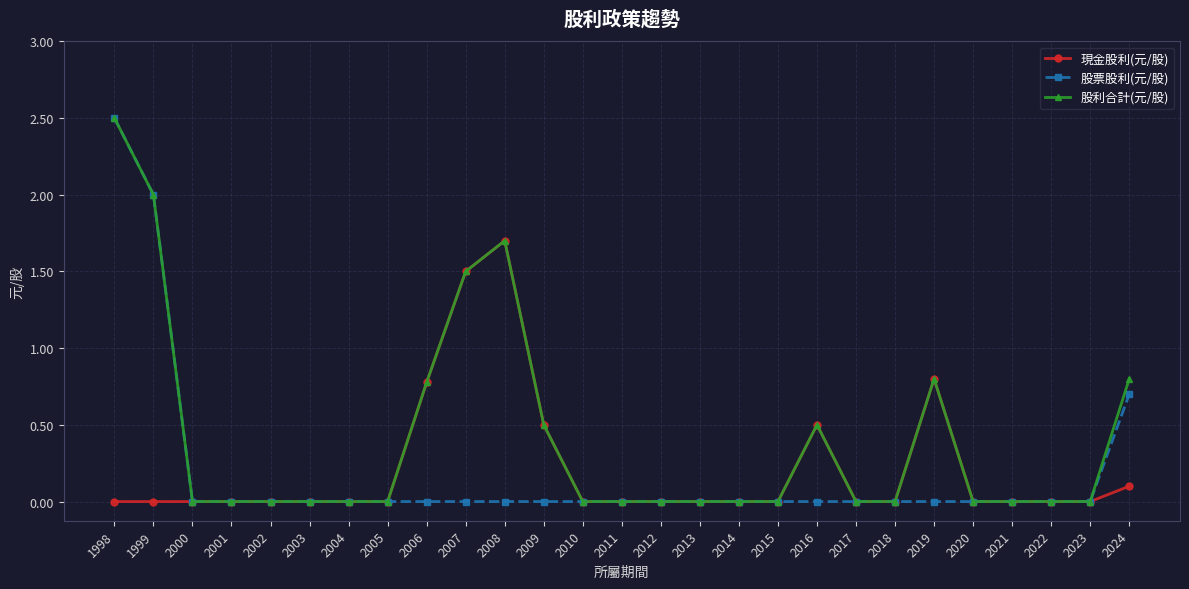

Reading left to right, extract all data points from this chart.

現金股利(元/股): 1998=0.0	1999=0.0	2000=0.0	2001=0.0	2002=0.0	2003=0.0	2004=0.0	2005=0.0	2006=0.8	2007=1.5	2008=1.7	2009=0.5	2010=0.0	2011=0.0	2012=0.0	2013=0.0	2014=0.0	2015=0.0	2016=0.5	2017=0.0	2018=0.0	2019=0.8	2020=0.0	2021=0.0	2022=0.0	2023=0.0	2024=0.1
股票股利(元/股): 1998=2.5	1999=2.0	2000=0.0	2001=0.0	2002=0.0	2003=0.0	2004=0.0	2005=0.0	2006=0.0	2007=0.0	2008=0.0	2009=0.0	2010=0.0	2011=0.0	2012=0.0	2013=0.0	2014=0.0	2015=0.0	2016=0.0	2017=0.0	2018=0.0	2019=0.0	2020=0.0	2021=0.0	2022=0.0	2023=0.0	2024=0.7
股利合計(元/股): 1998=2.5	1999=2.0	2000=0.0	2001=0.0	2002=0.0	2003=0.0	2004=0.0	2005=0.0	2006=0.8	2007=1.5	2008=1.7	2009=0.5	2010=0.0	2011=0.0	2012=0.0	2013=0.0	2014=0.0	2015=0.0	2016=0.5	2017=0.0	2018=0.0	2019=0.8	2020=0.0	2021=0.0	2022=0.0	2023=0.0	2024=0.8